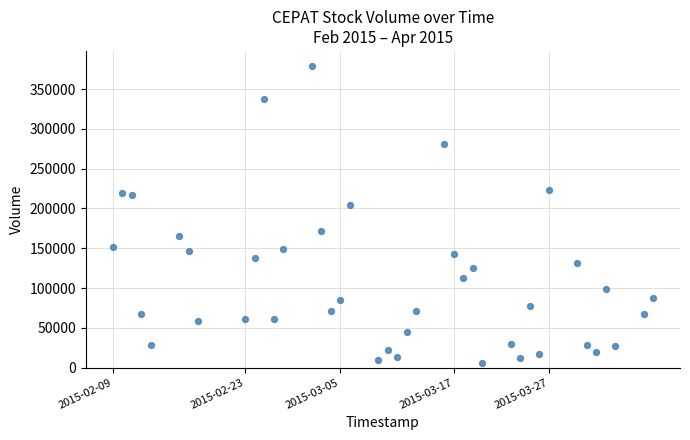

What is the range of X values (max minus min)?

4924800